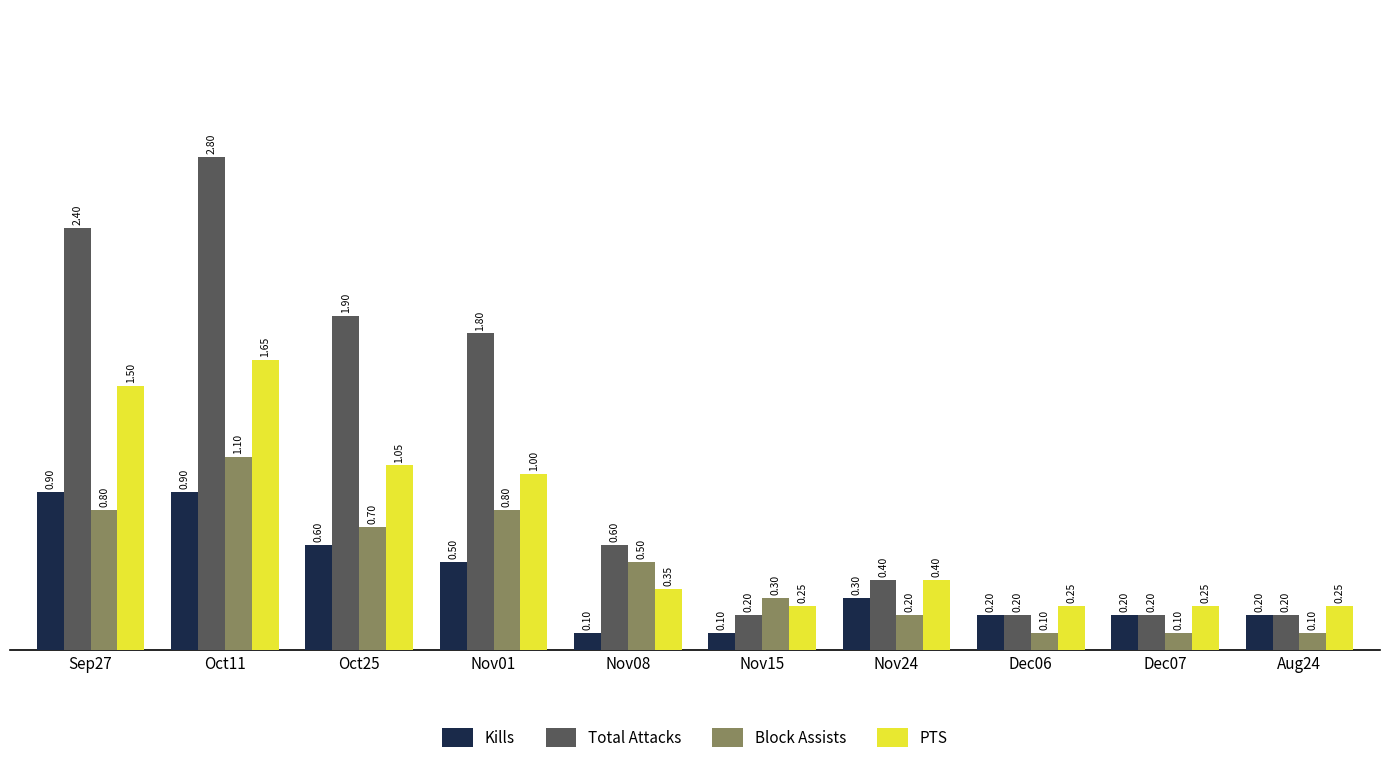

True or false: PTS has a value of 0.2 at Dec06.

True